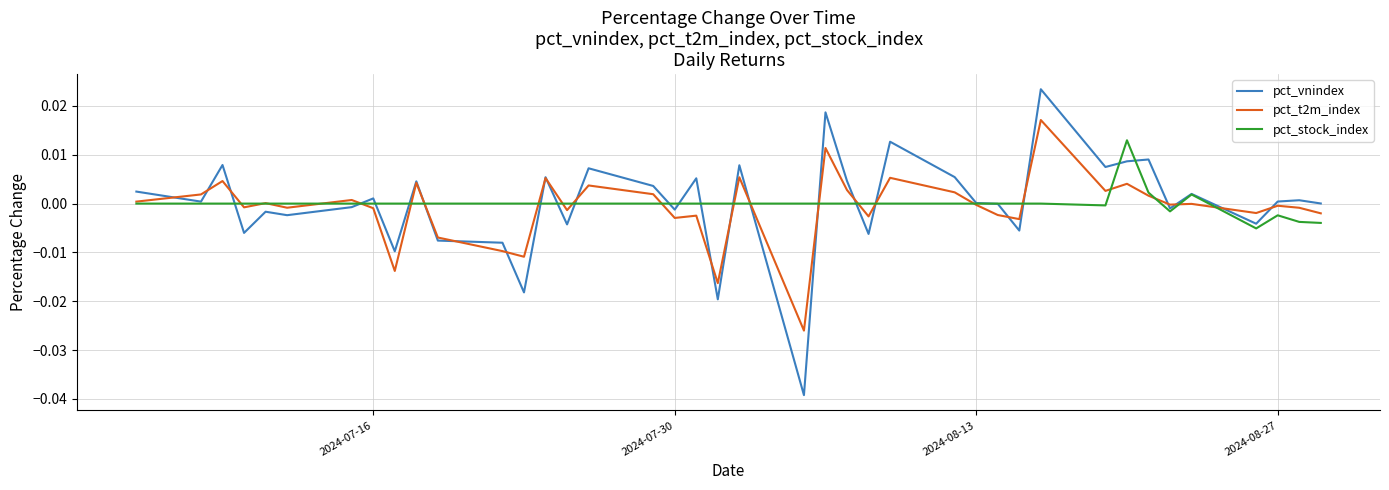

True or false: pct_t2m_index and pct_stock_index intersect in this chart.

True